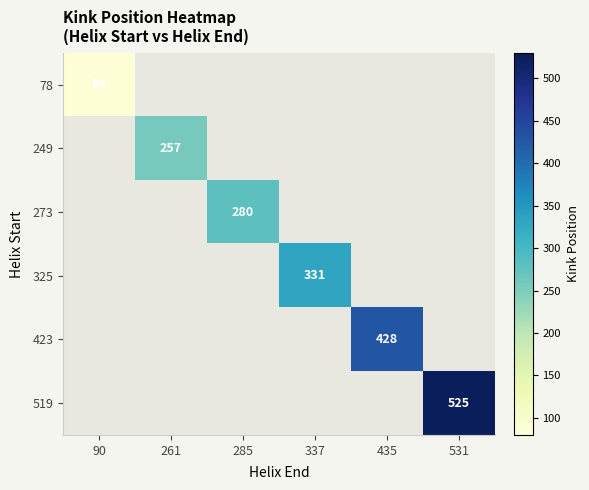

Rank the categories by 423 value from highest to lowest.

435, 90, 261, 285, 337, 531